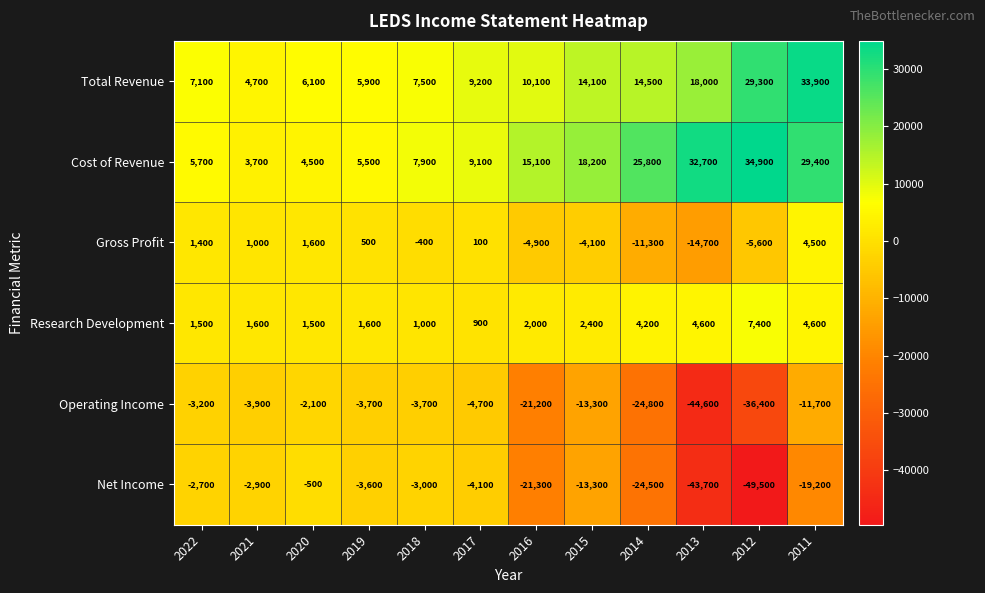

Rank the series at 2012 from lowest to highest value.

Net Income, Operating Income, Gross Profit, Research Development, Total Revenue, Cost of Revenue